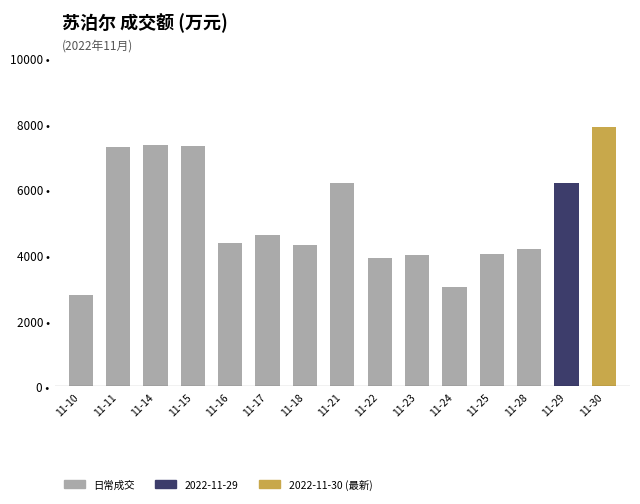

Does the chart contain any negative values?

No